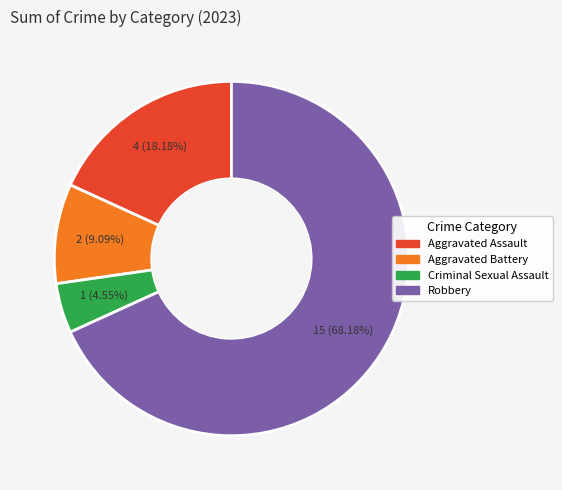

Rank the categories by value from lowest to highest.

Criminal Sexual Assault, Aggravated Battery, Aggravated Assault, Robbery